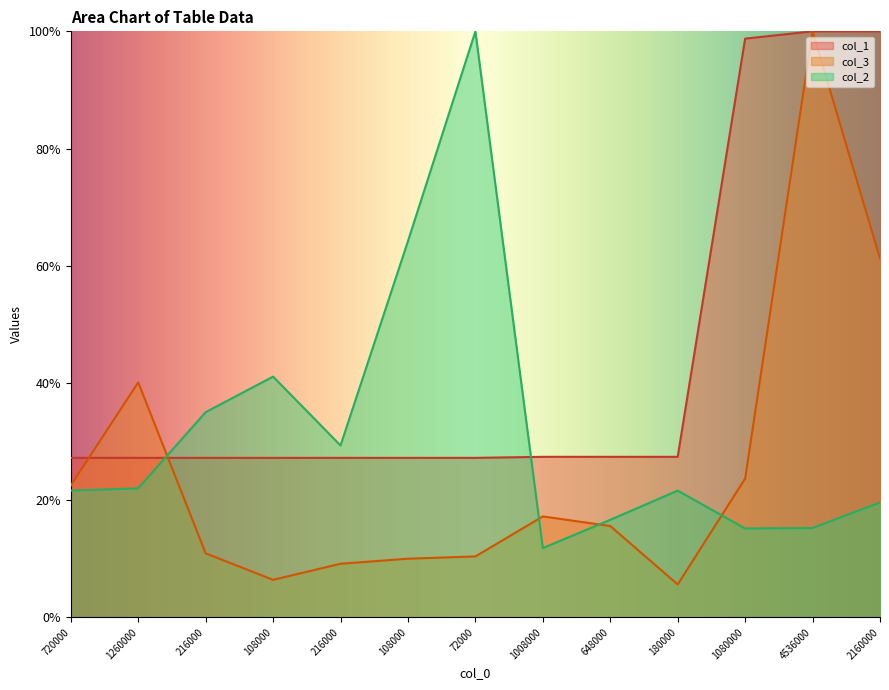

The value of col_1 at 4536000 is 178.6. True or false?

False